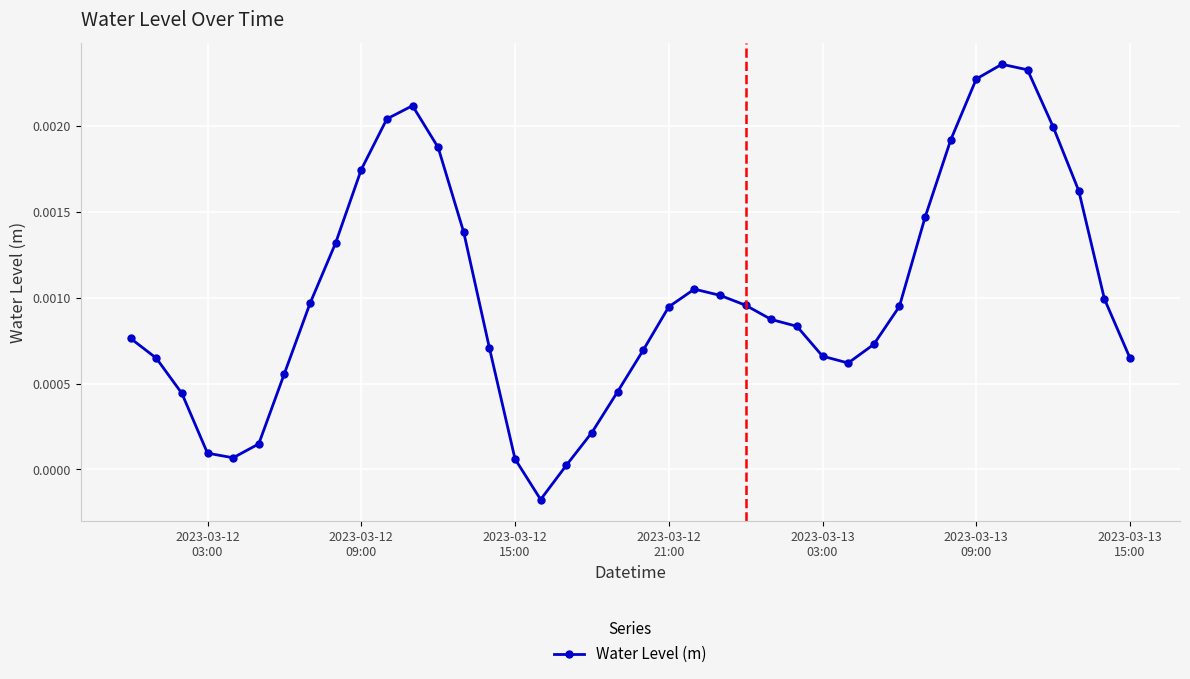

How many points are higher than both their immediate neighbors (excluding endpoints)?

3